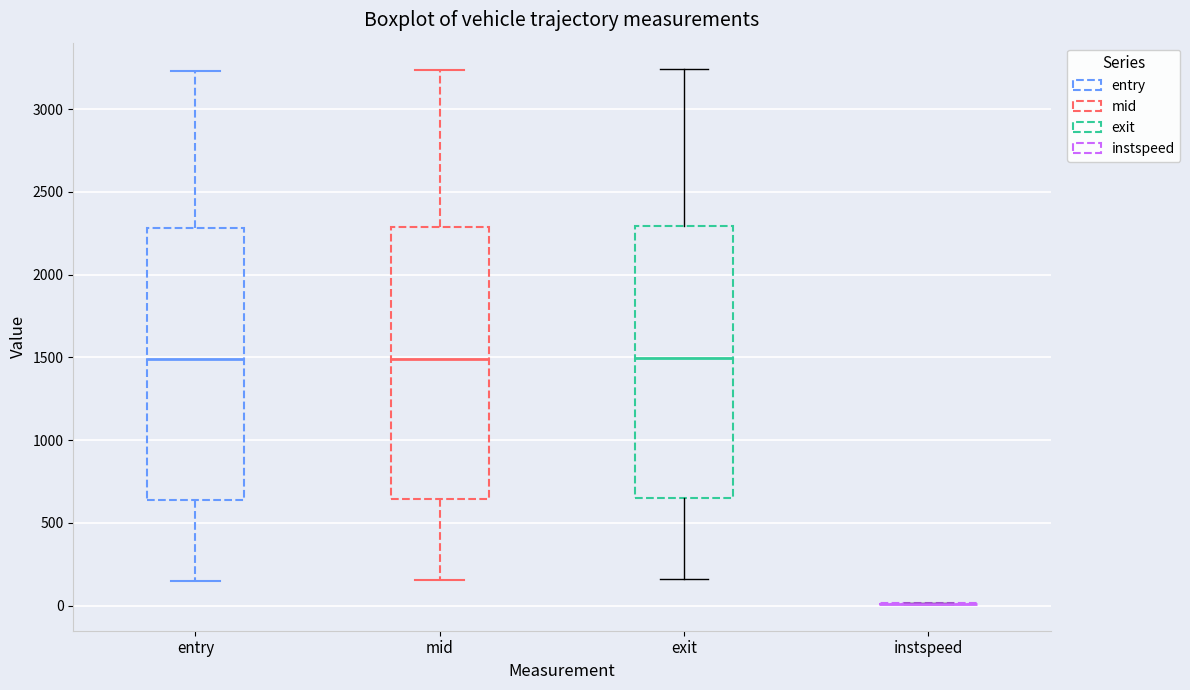

Reading left to right, read every box against the y-axis: the position of its median line, the range the box covers, and the ends of its whiskers. The values are not printed on the chart, so give them approximately, as read against the axis.

entry: median 1500, box 650 to 2300, whiskers 150 to 3250
mid: median 1500, box 650 to 2300, whiskers 150 to 3250
exit: median 1500, box 650 to 2300, whiskers 150 to 3250
instspeed: box collapsed to a line at 0, whiskers 0 to 0